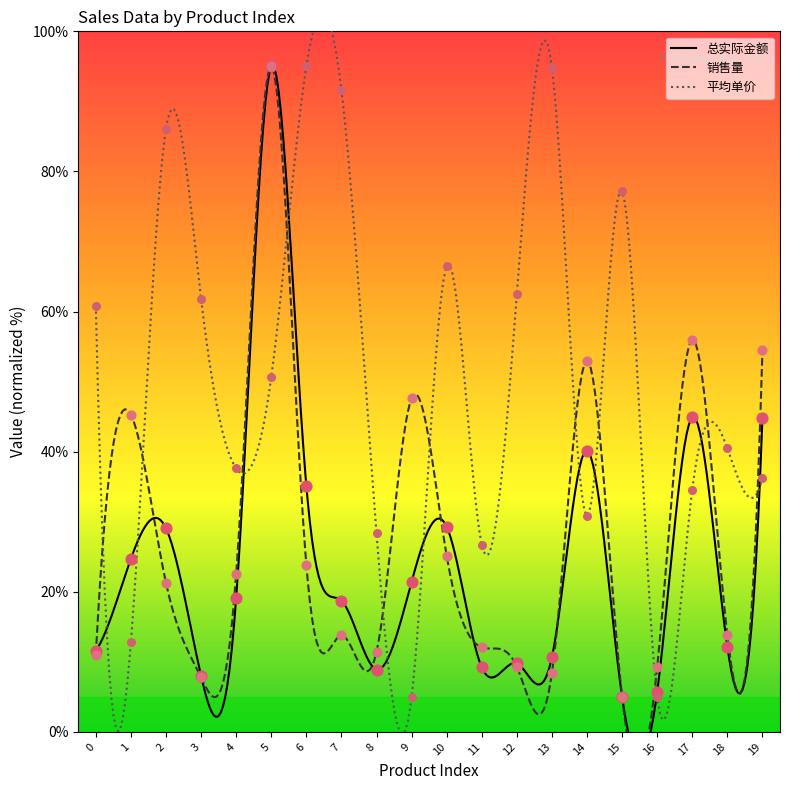

At which category is the sum across all series the highest?

5